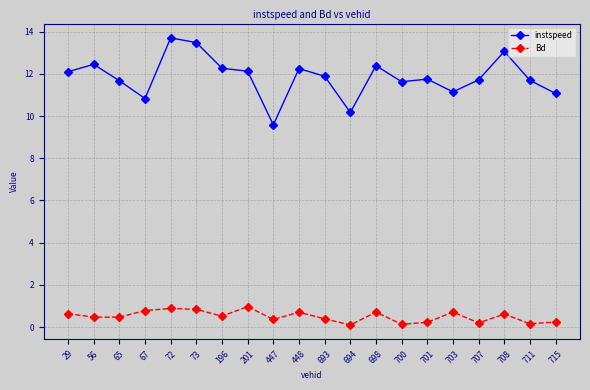

Rank the series by their maximum value, from lowest to highest.

Bd, instspeed